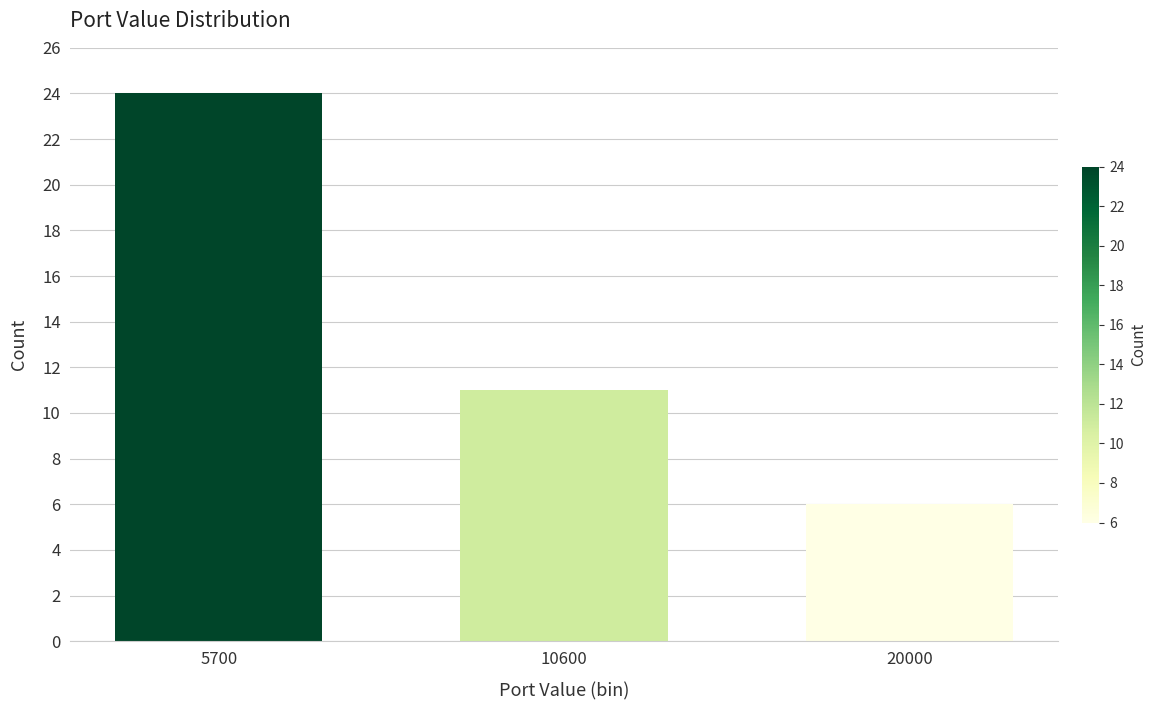

Reading left to right, what are all the values shown in this chart?

5700=24	10600=11	20000=6